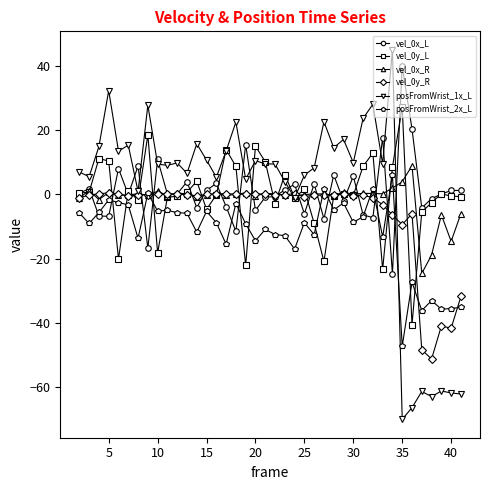

Which series has the widest spread of values?

posFromWrist_1x_L